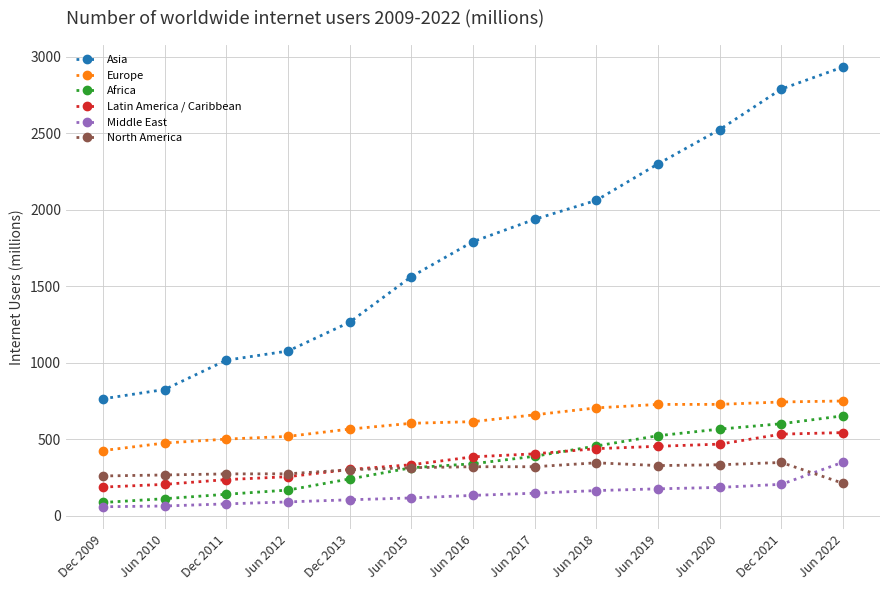

After their last crossing, which series has the higher values: Middle East or North America?

Middle East